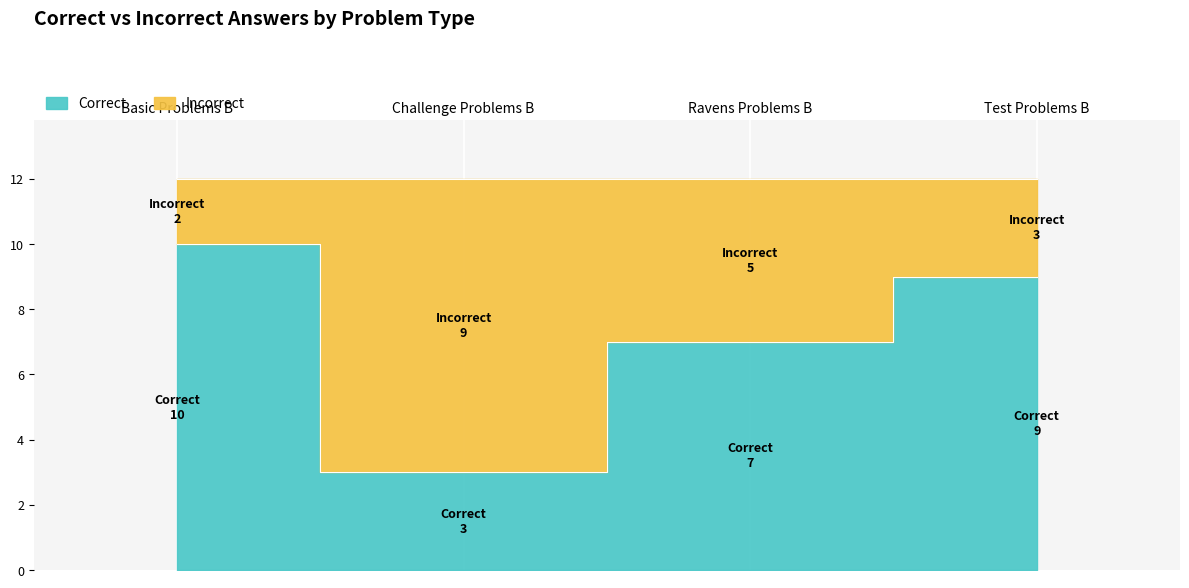

At which label does the data first exceed 9?

Basic Problems B